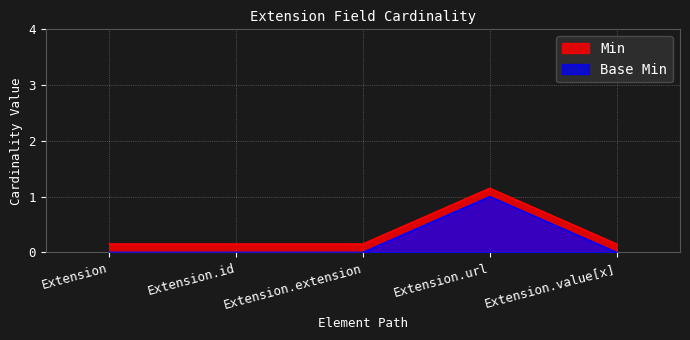

Which series changed the most between Extension and Extension.value[x]?

Min